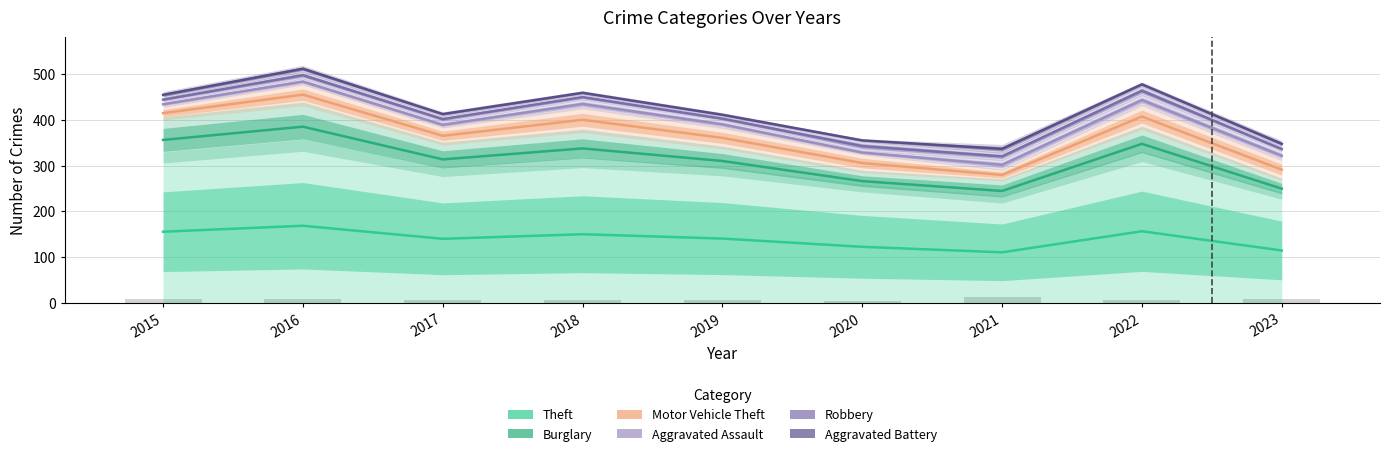

Reading left to right, transcribe all the data shown in this chart.

Theft: 2015=155.5	2016=168.5	2017=140.0	2018=150.0	2019=140.5	2020=122.5	2021=110.5	2022=156.5	2023=114.5
Burglary: 2015=356.0	2016=385.0	2017=313.5	2018=337.5	2019=310.0	2020=266.0	2021=244.5	2022=347.5	2023=249.5
Motor Vehicle Theft: 2015=414.5	2016=455.0	2017=365.0	2018=400.0	2019=360.5	2020=305.5	2021=279.5	2022=407.0	2023=291.0
Aggravated Assault: 2015=434.0	2016=483.5	2017=389.0	2018=434.5	2019=390.0	2020=328.5	2021=301.5	2022=443.0	2023=321.5
Robbery: 2015=444.0	2016=497.5	2017=401.5	2018=449.5	2019=402.5	2020=342.5	2021=320.0	2022=463.5	2023=336.0
Aggravated Battery: 2015=454.5	2016=511.5	2017=412.5	2018=459.0	2019=411.0	2020=355.0	2021=336.5	2022=477.5	2023=347.5